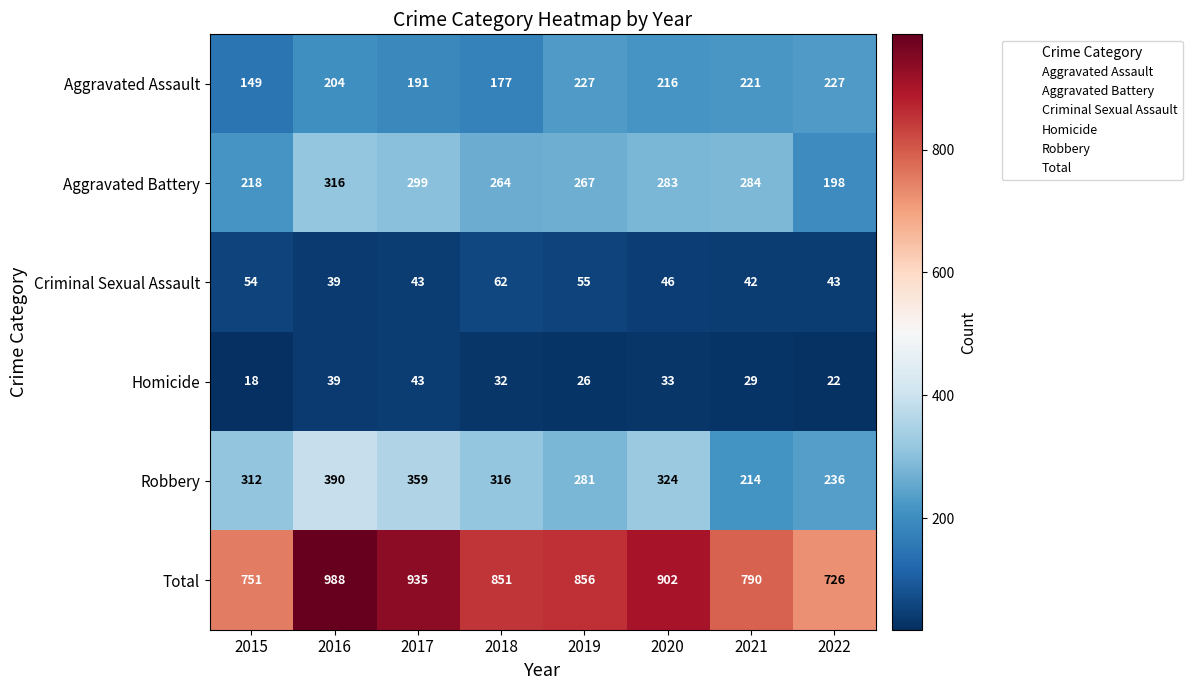

Between 2015 and 2017, which series saw the biggest shift?

Total